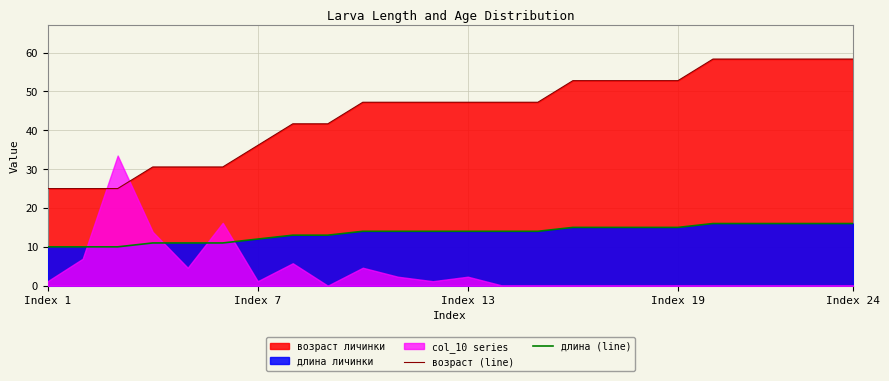

True or false: возраст (line) and длина (line) cross at least once.

False